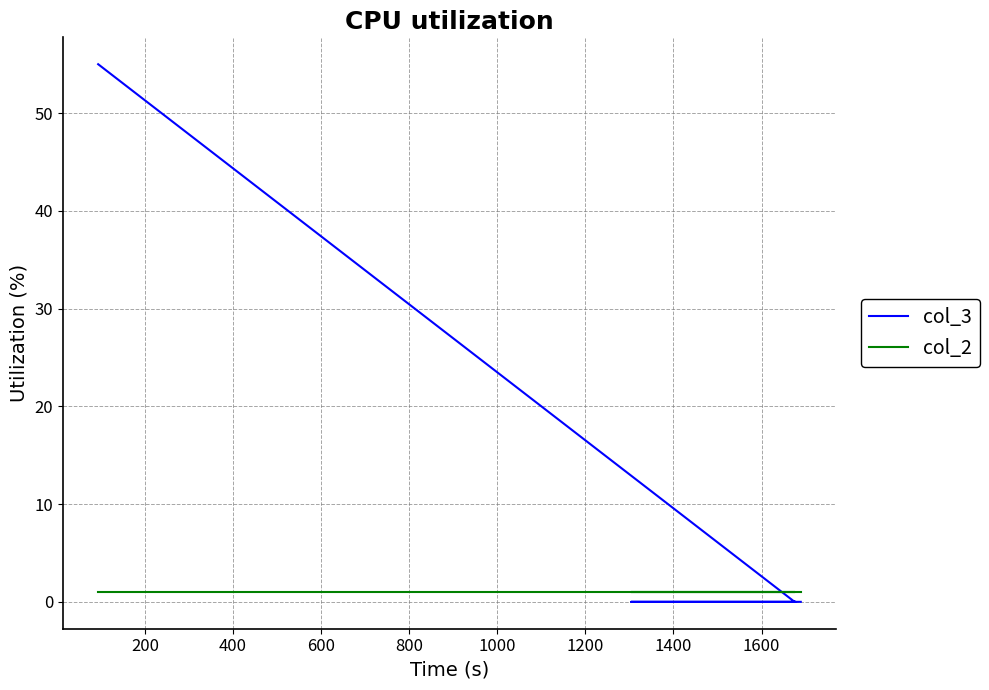

How many intersections are there between col_2 and col_3?

1